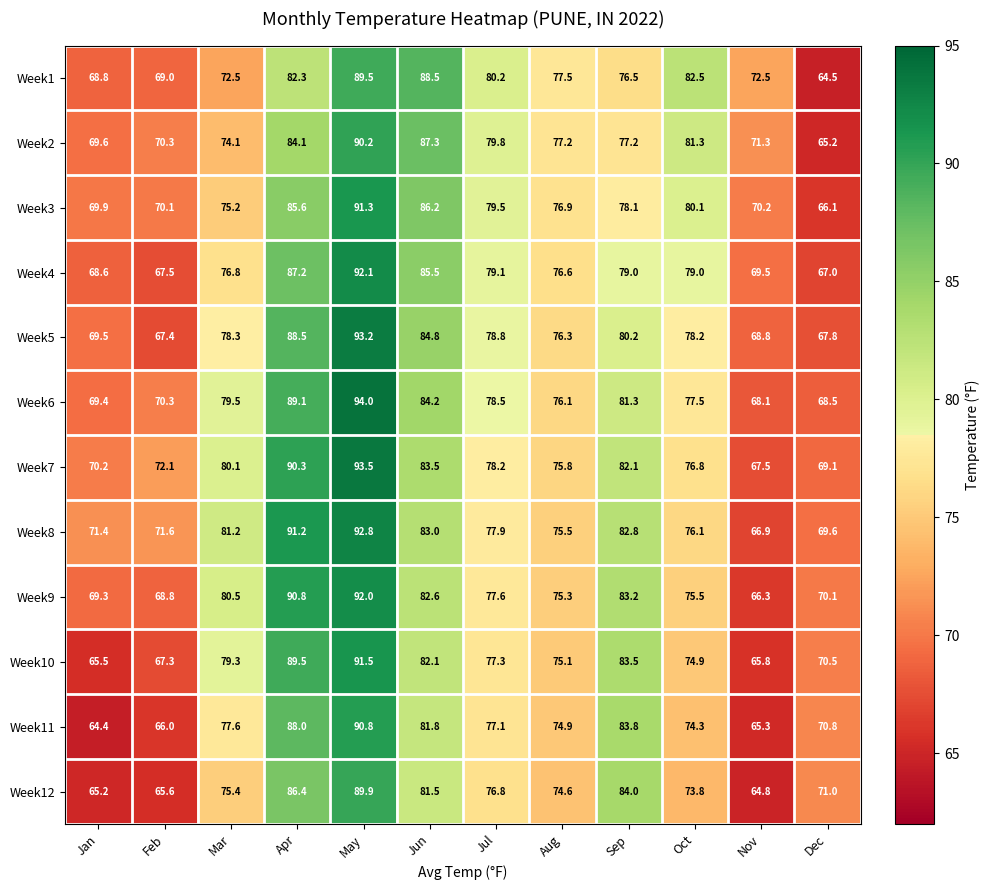

True or false: Week7 has a value of 166.1 at May.

False